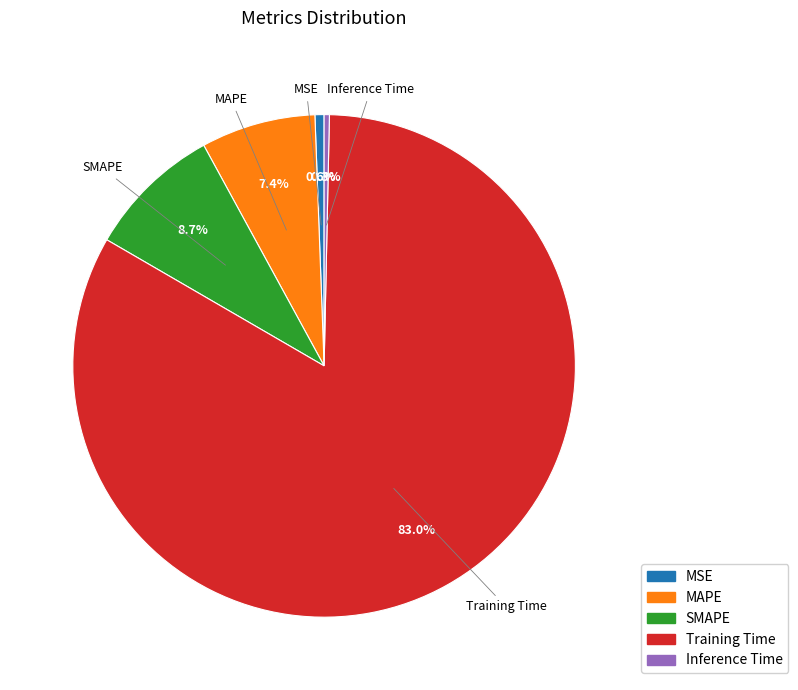

Count the number of slices in the pie.

5